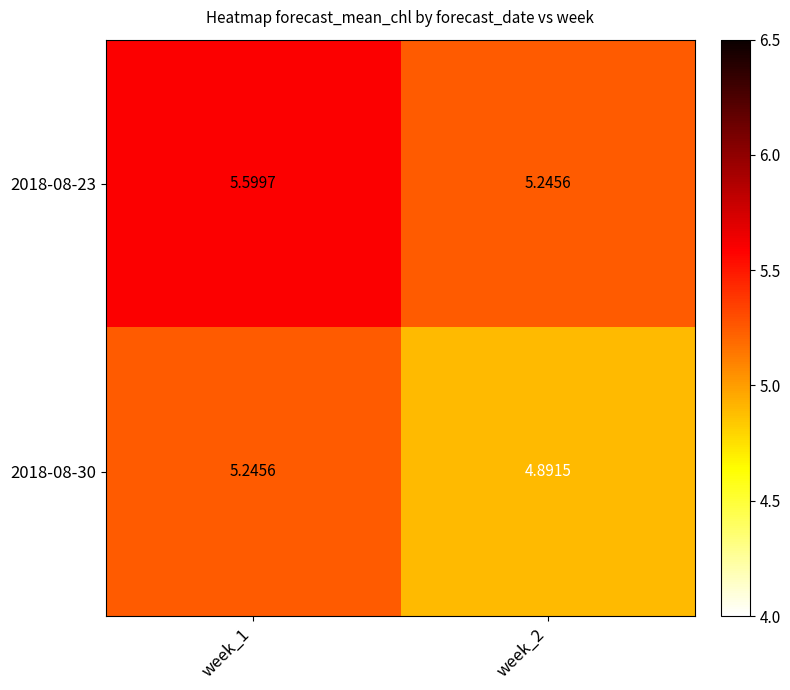

Reading left to right, transcribe all the data shown in this chart.

2018-08-23: week_1=5.6	week_2=5.2
2018-08-30: week_1=5.2	week_2=4.9